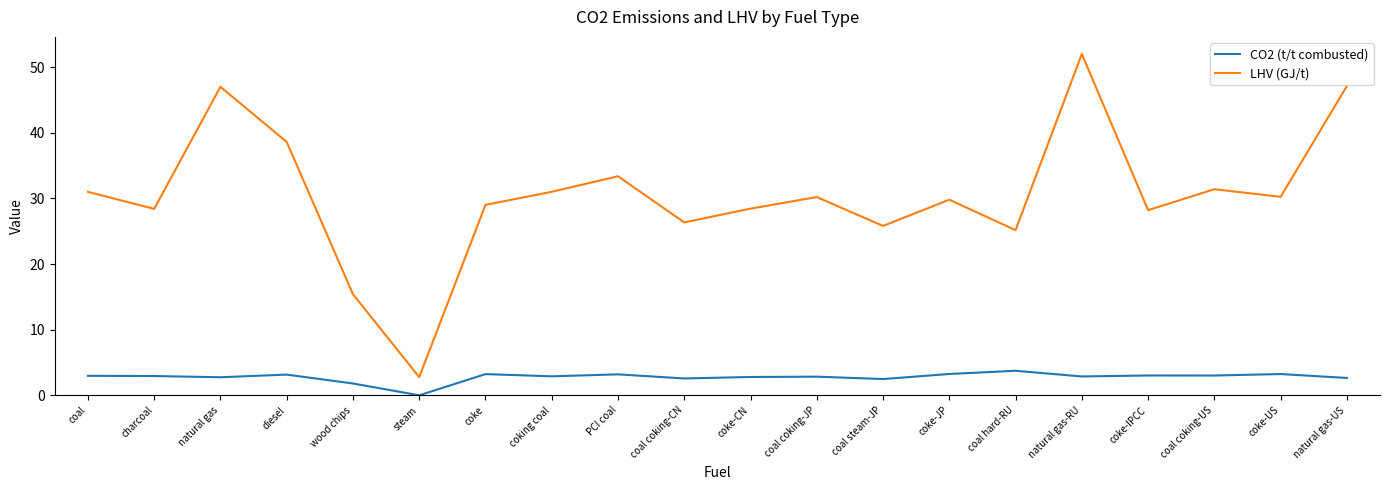

At which label does CO2 (t/t combusted) reach its minimum?

steam